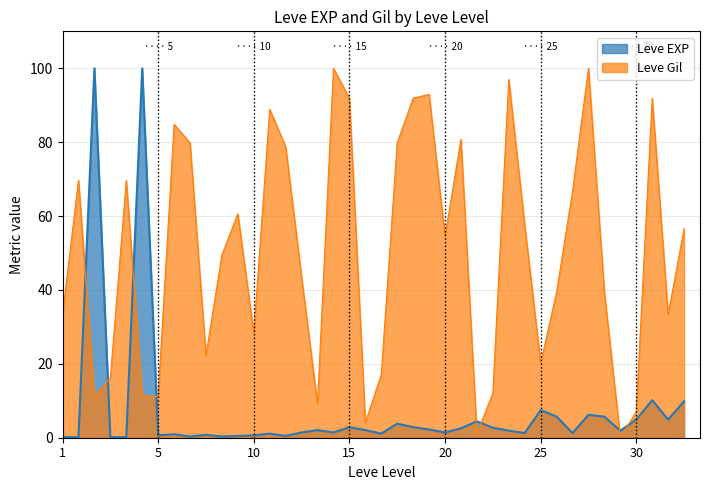

The value of Leve Gil at 30 is 36.9. True or false?

False